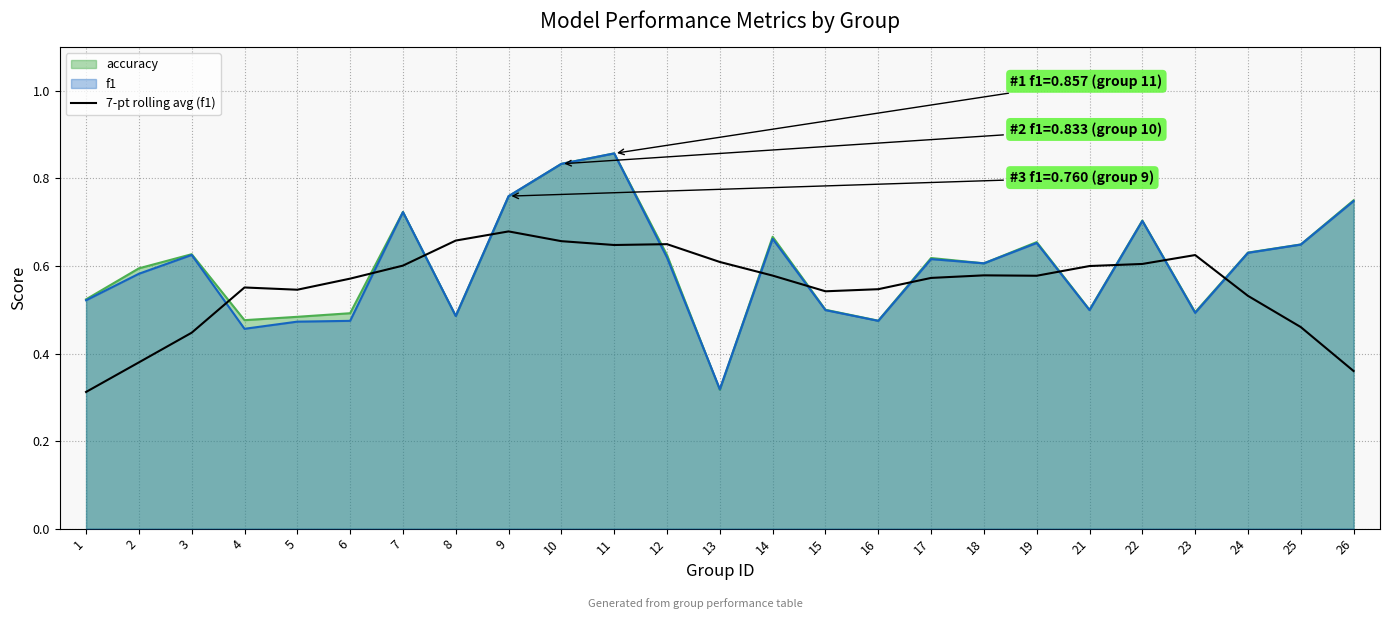

Does the chart have visible grid lines?

Yes